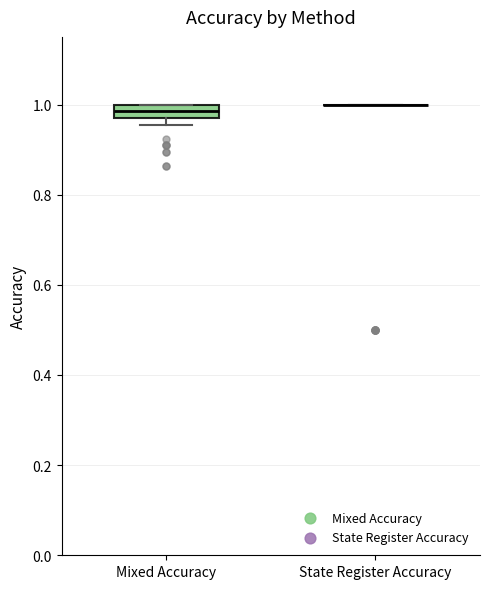

Reading left to right, read every box against the y-axis: the position of its median line, the range the box covers, and the ends of its whiskers. The values are not printed on the chart, so give them approximately, as read against the axis.

Mixed Accuracy: median 0.98, box 0.96 to 1.00, whiskers 0.96 (just below the box's lower edge) to 1.00
State Register Accuracy: box collapsed to a line at 1.00, whiskers 1.00 to 1.00